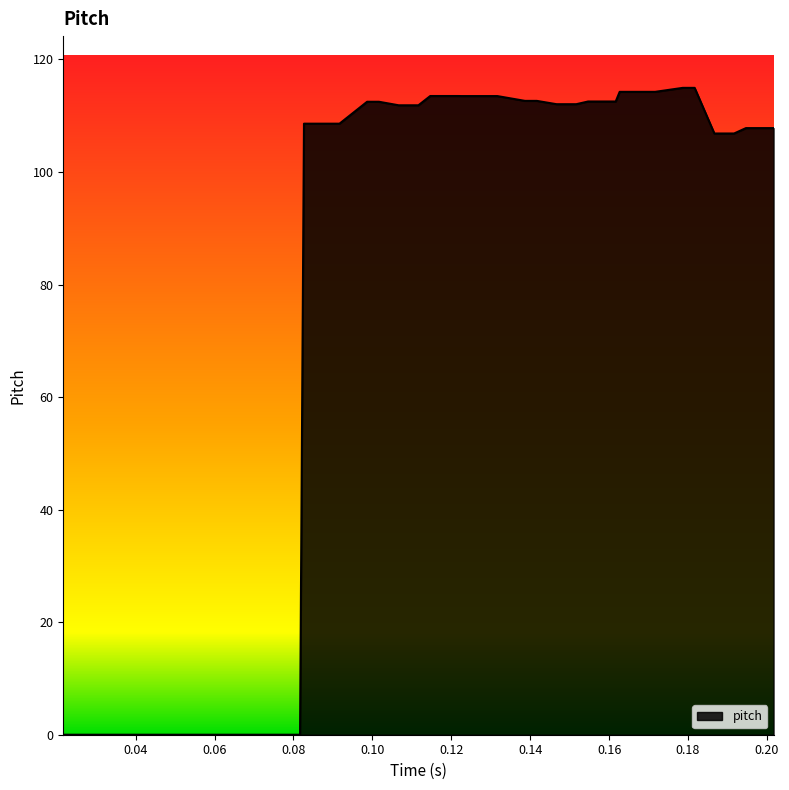

What is the maximum value shown in the chart?

115.0